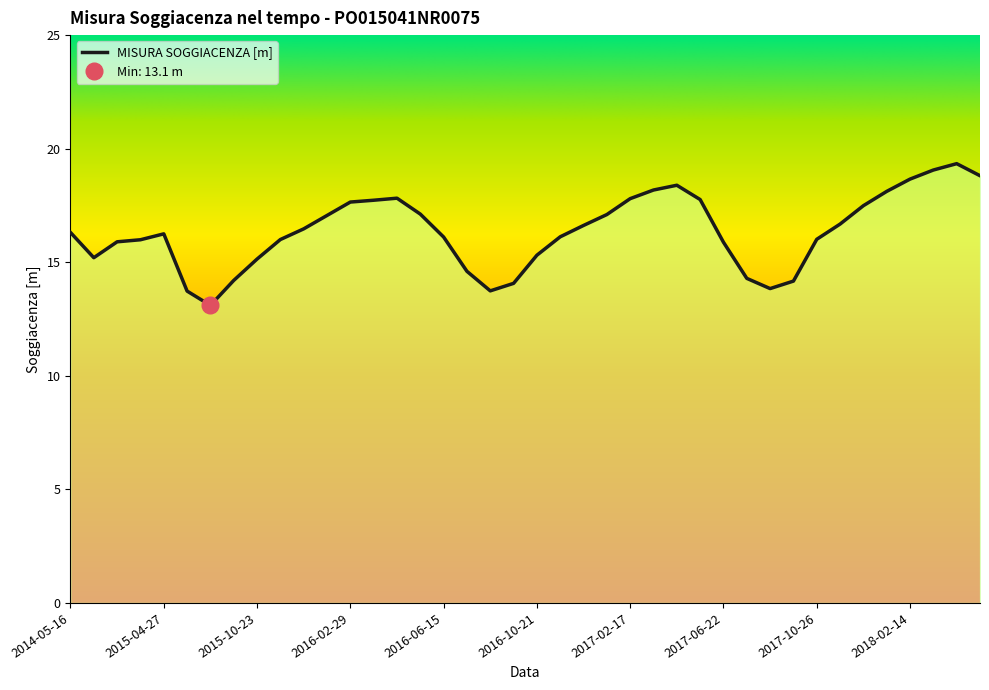

What is the difference between the maximum and minimum values?

6.2